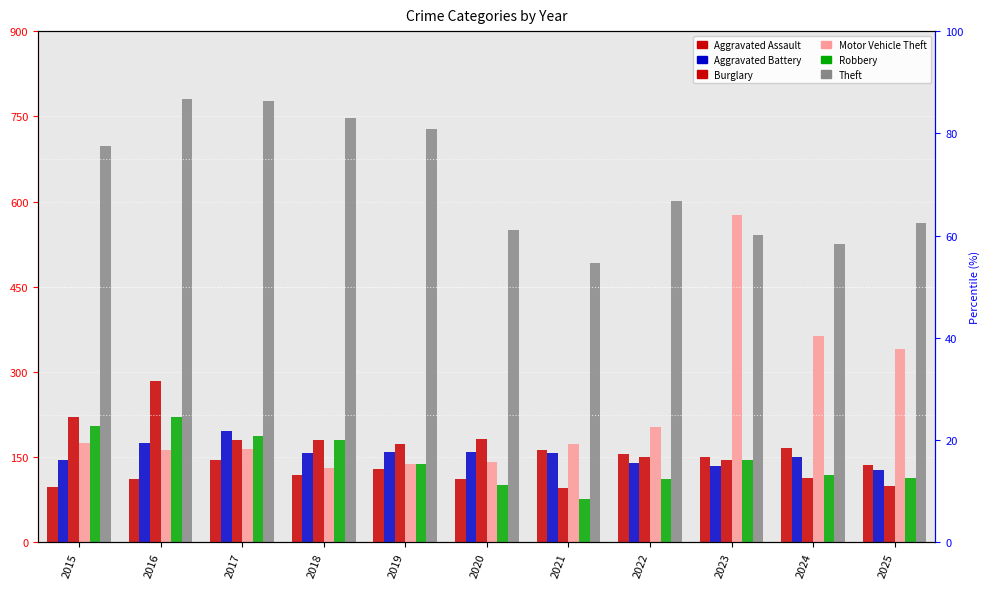

Is it true that Theft equals 469 at 2017?

False